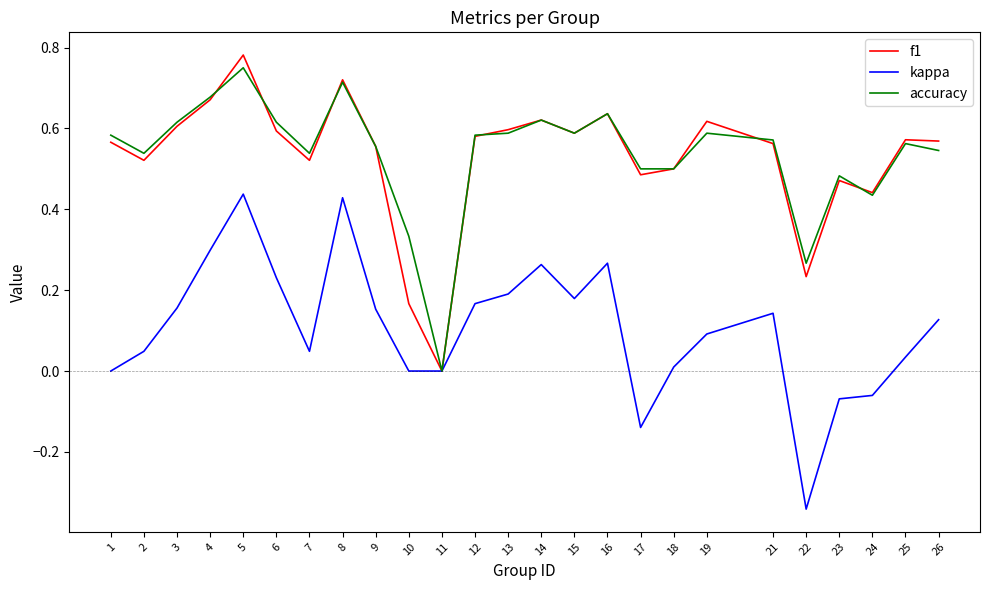

Is it true that accuracy equals 0.6 at 19?

True